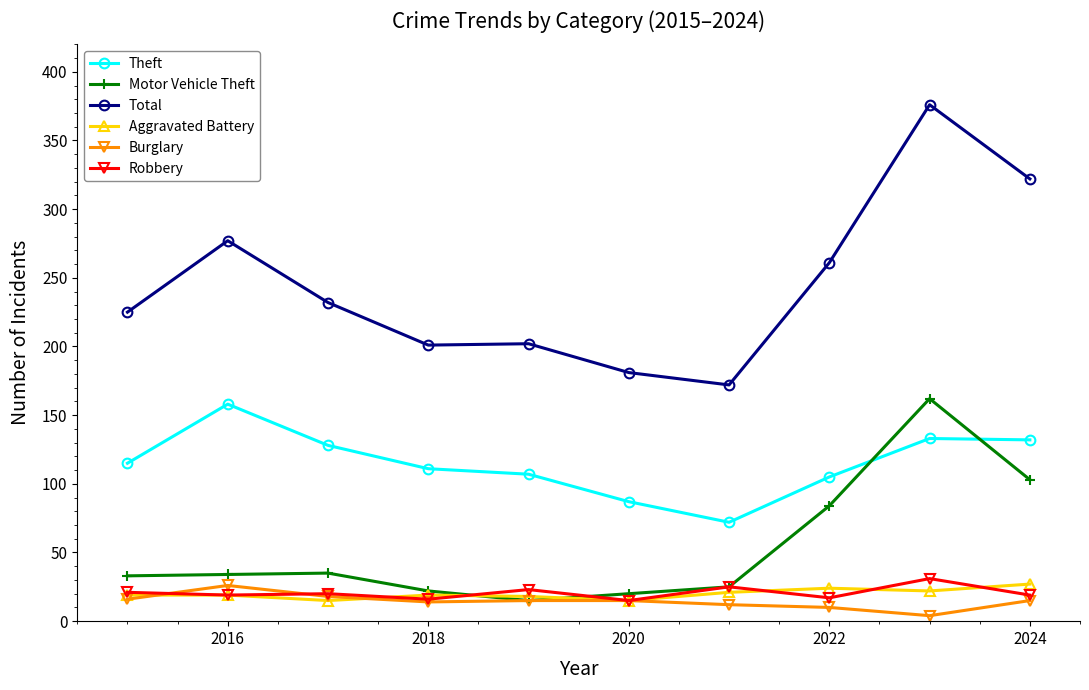

What is the maximum value for Theft?

158